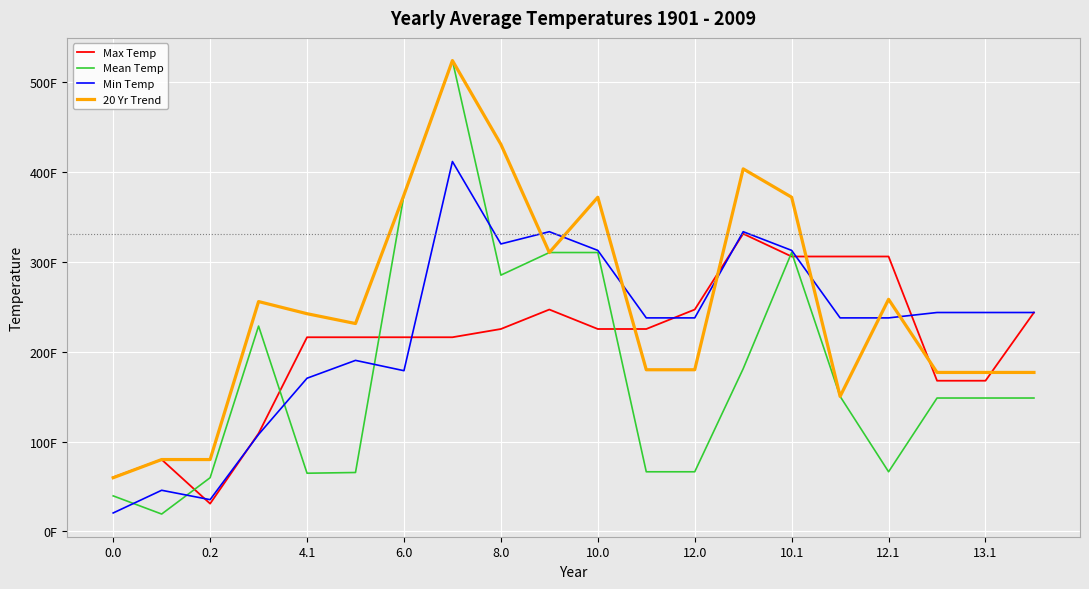

What is the label of the 12th point from the left?

11